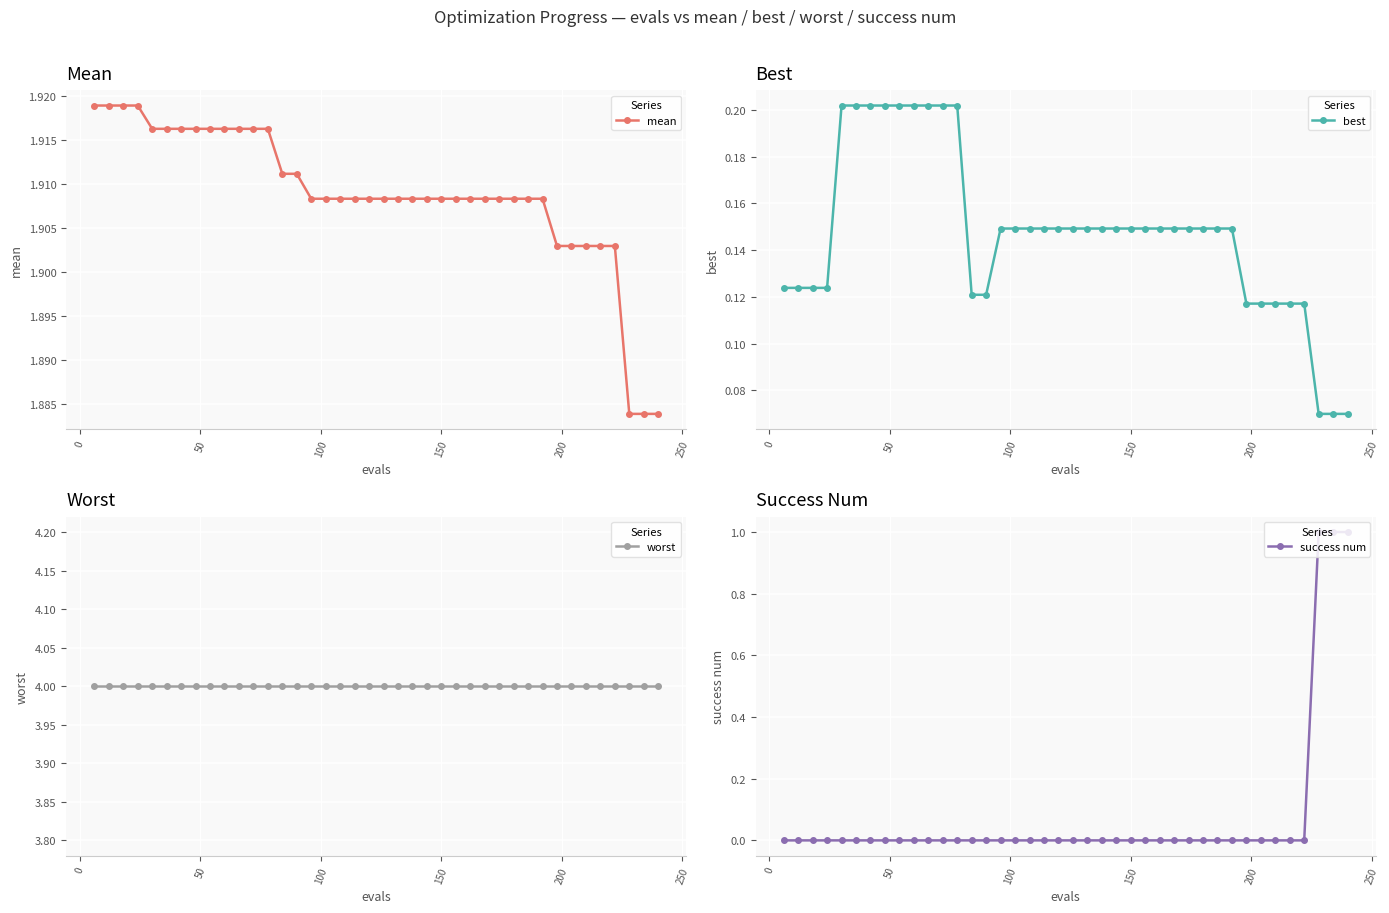

True or false: success num and worst intersect in this chart.

False